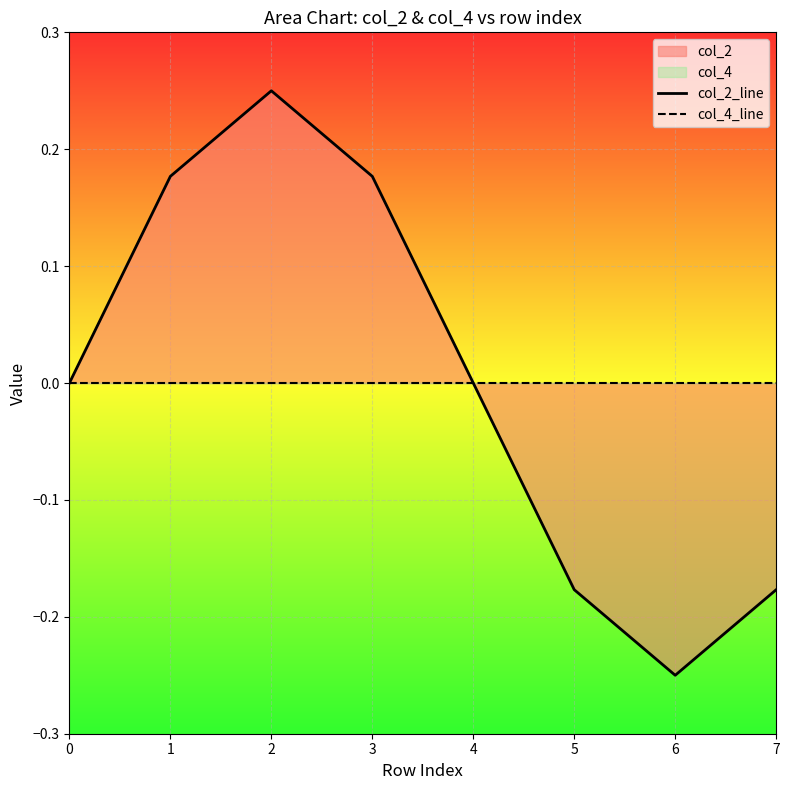

How many distinct data groups are displayed?

2